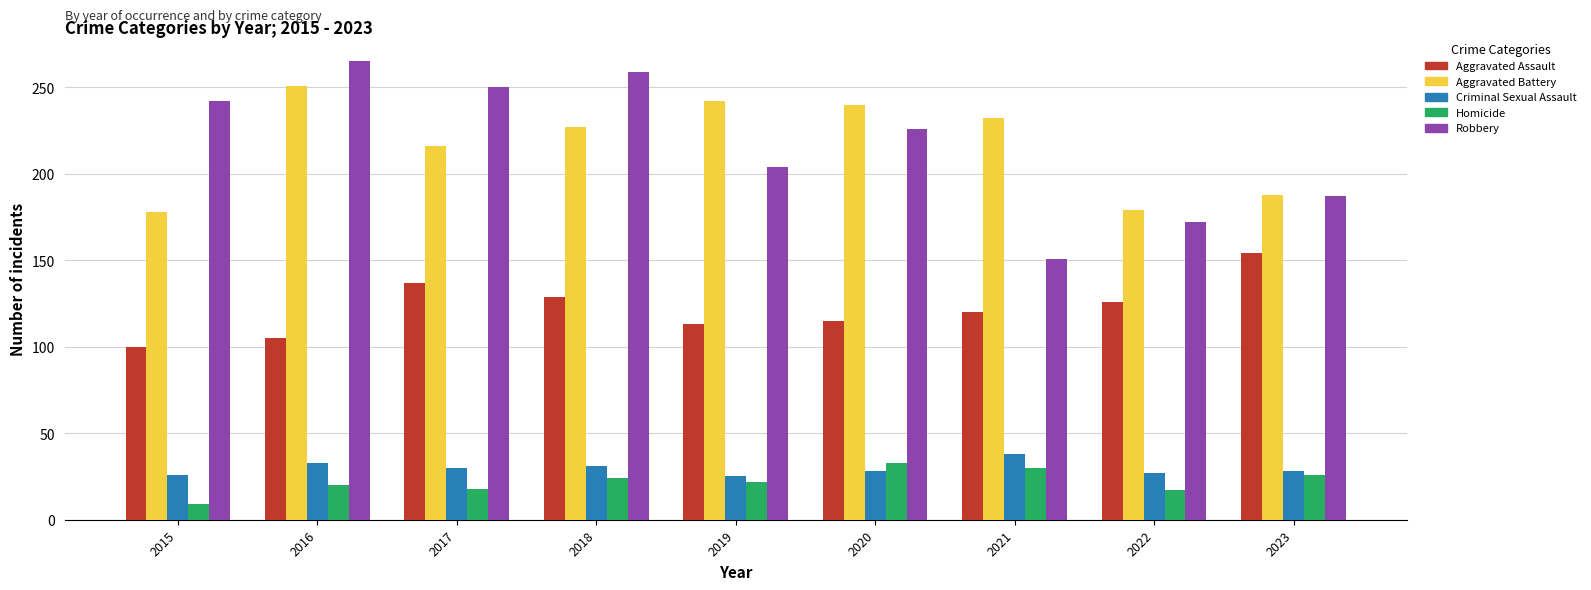

True or false: Aggravated Battery has a value of 188 at 2023.

True